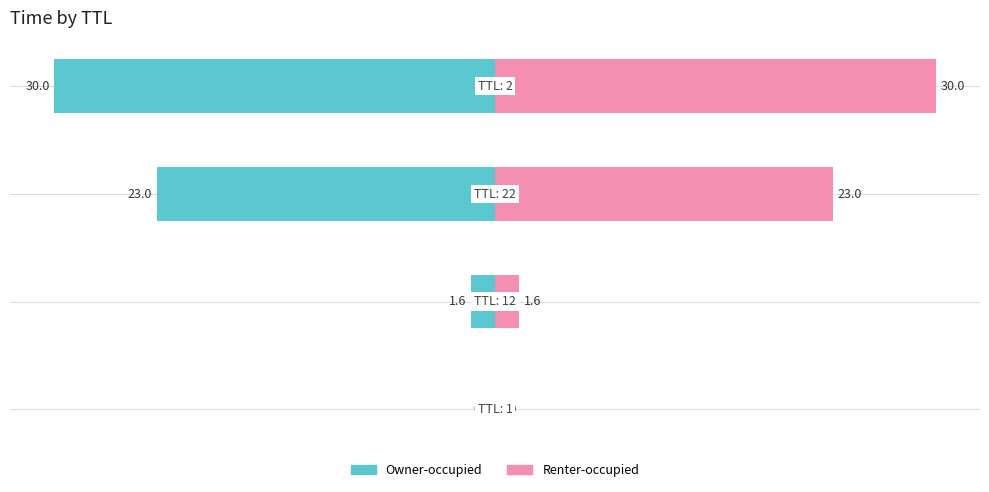

What is the difference between the second highest and second lowest values in the Owner-occupied series?

21.4